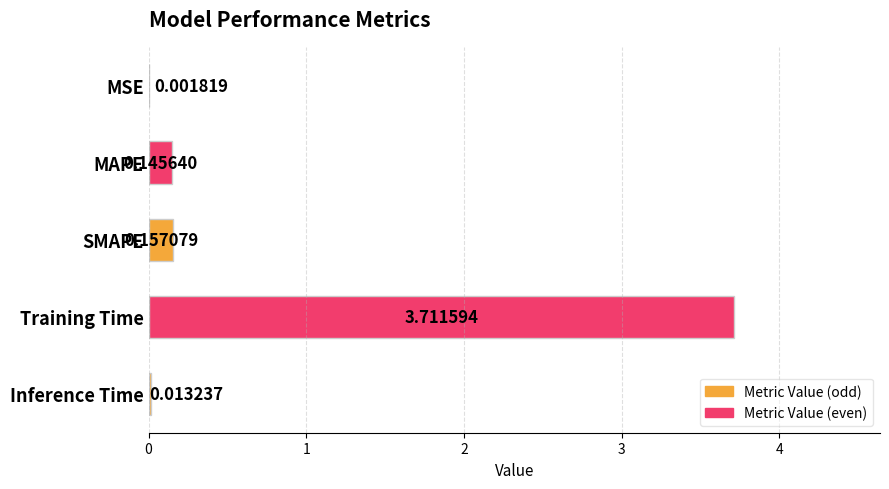

At which category does the chart reach its peak across all series?

Training Time